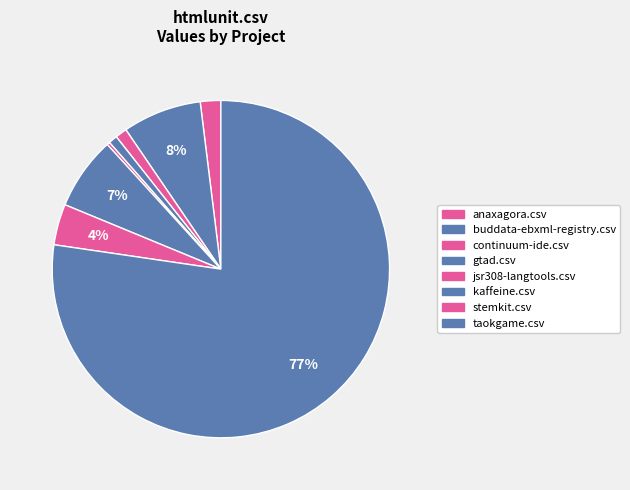

Is there any slice that represents more than half of the pie?

Yes